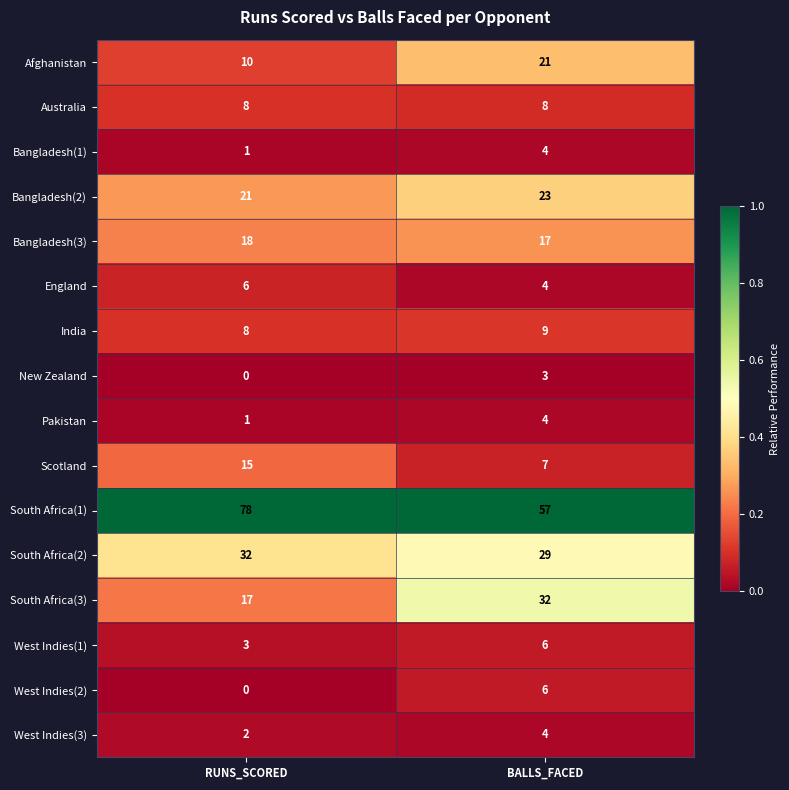

At which category is the sum across all series the highest?

BALLS_FACED